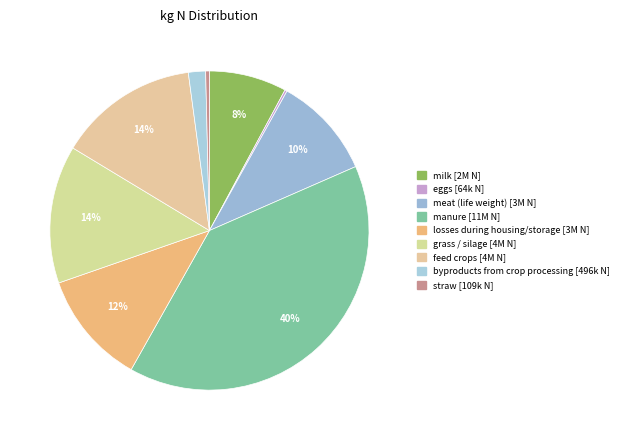

To the nearest percent, what percentage of the pie is milk?

8%